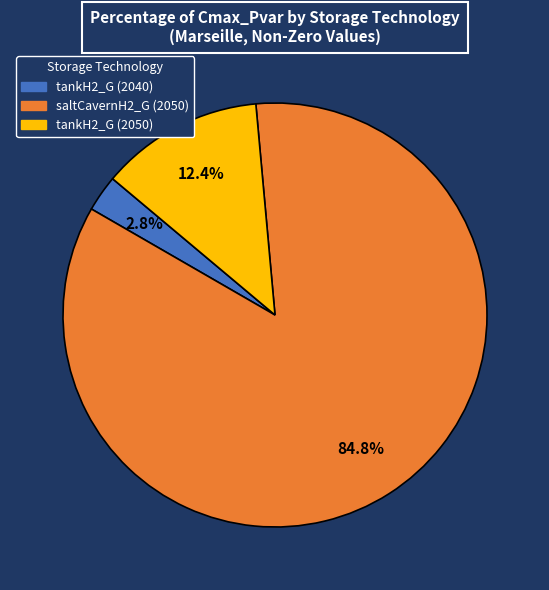

The saltCavernH2_G (2050) slice represents 99% of the pie. True or false?

False